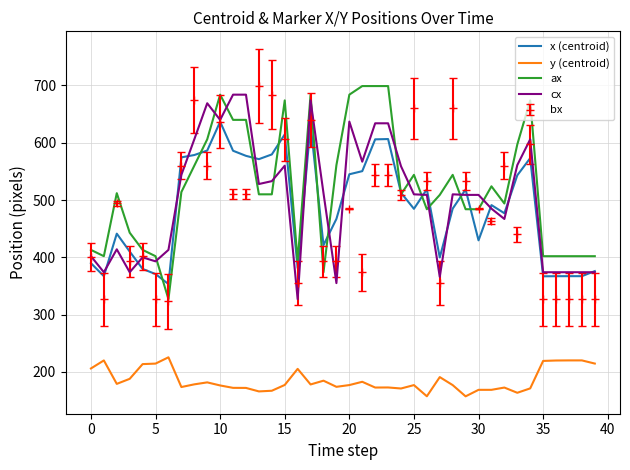

What is the sum of all ax values?

20901.0